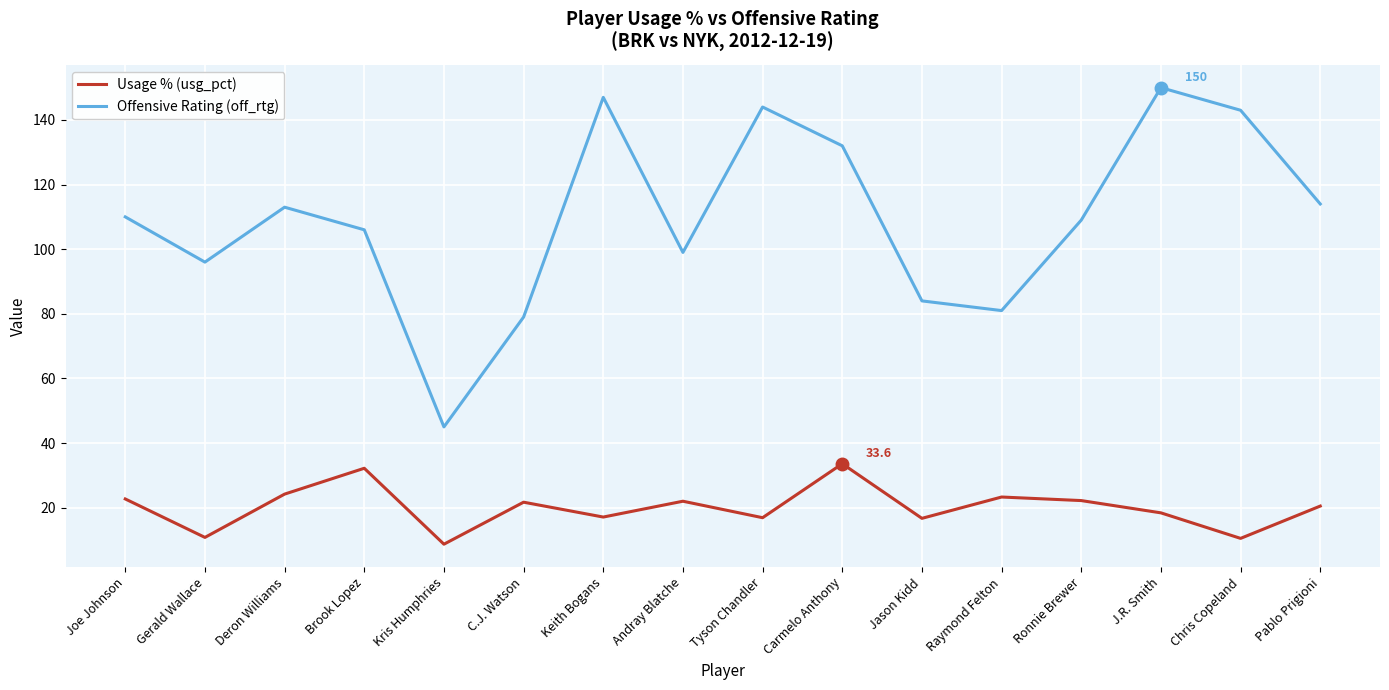

At which category is the sum across all series the highest?

J.R. Smith